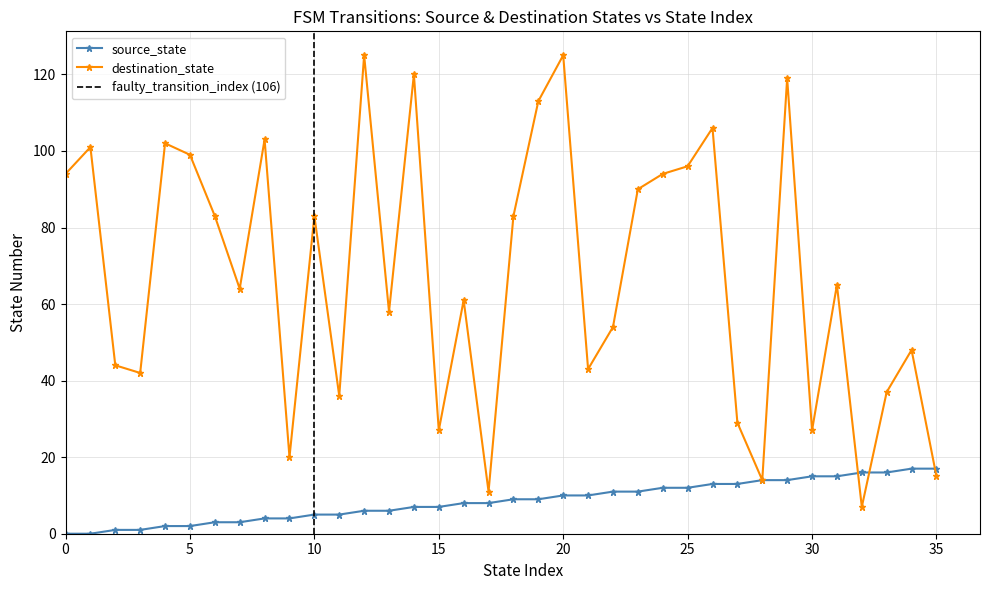

Reading left to right, extract all data points from this chart.

source_state: 0	0	1	1	2	2	3	3	4	4	5	5	6	6	7	7	8	8	9	9	10	10	11	11	12	12	13	13	14	14	15	15	16	16	17	17
destination_state: 94	101	44	42	102	99	83	64	103	20	83	36	125	58	120	27	61	11	83	113	125	43	54	90	94	96	106	29	14	119	27	65	7	37	48	15